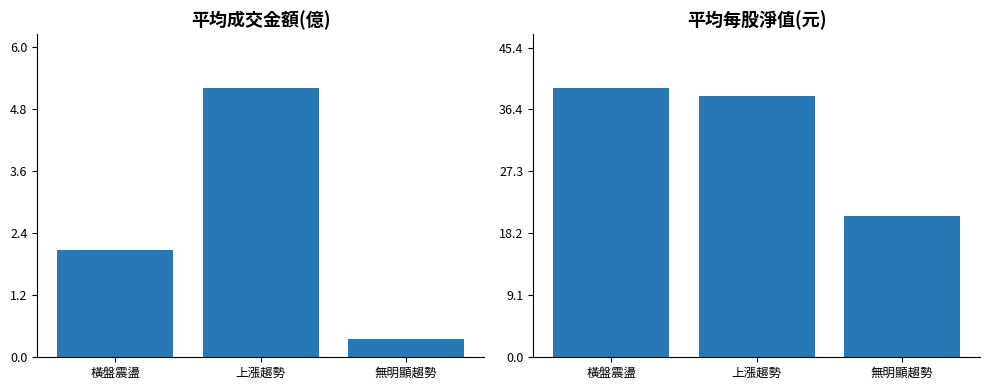

The value of 平均每股淨值(元) at 上漲趨勢 is 56.6. True or false?

False